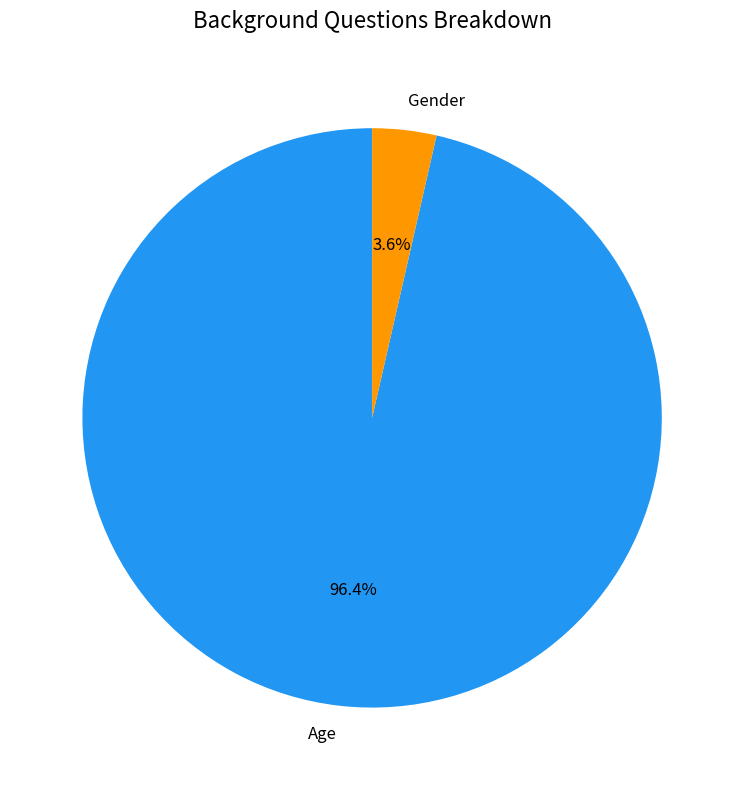

Rank the categories by value from lowest to highest.

Gender, Age